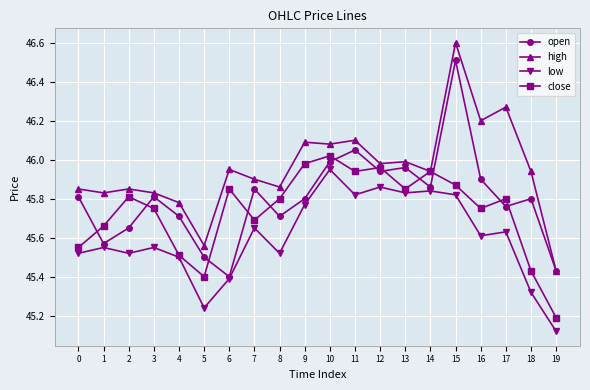

Between which two adjacent categories do open and close first intersect?

0 and 1